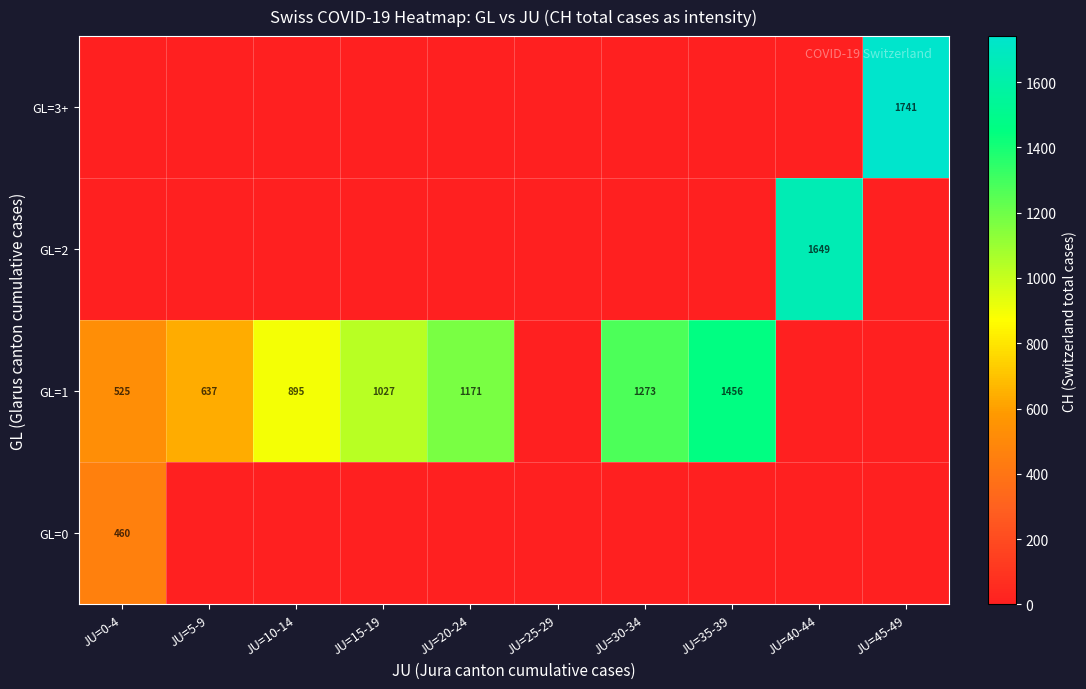

True or false: GL=1 has a value of 303 at JU=0-4.

False